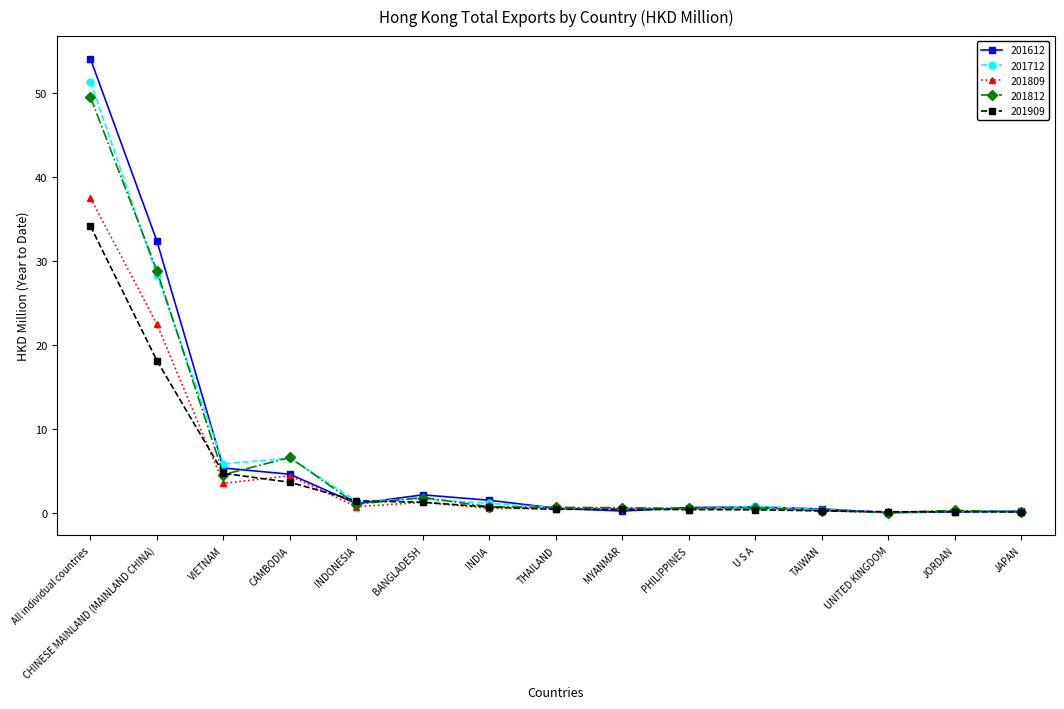

How many lines are shown in the chart?

5